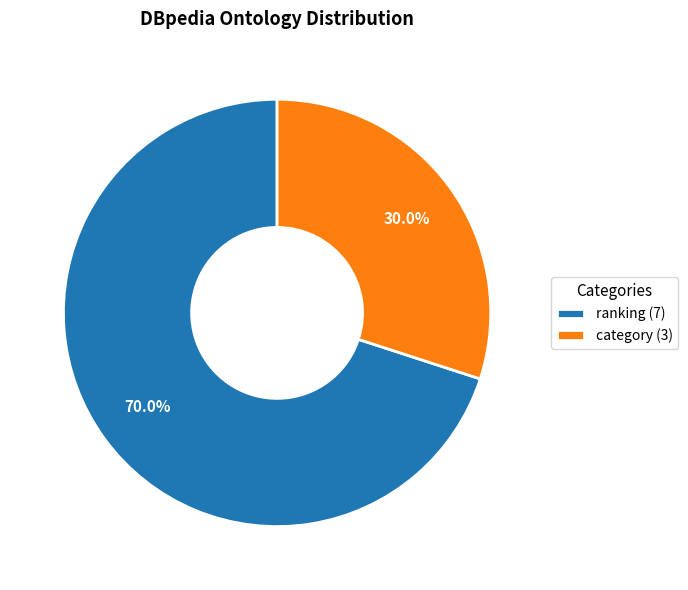

Rank the categories by value from lowest to highest.

category (3), ranking (7)